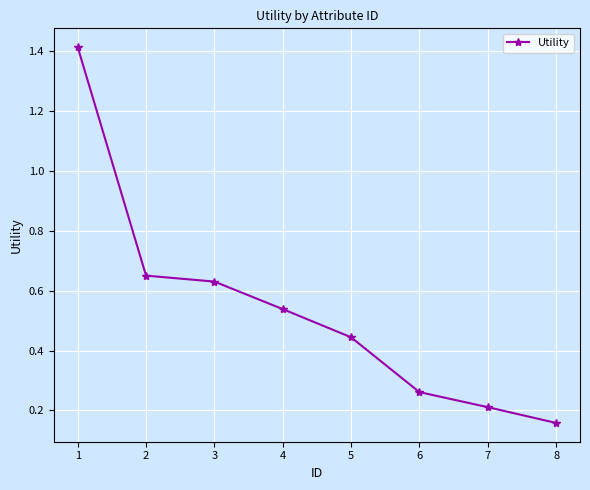

List the labels in order of value, largest first.

1, 2, 3, 4, 5, 6, 7, 8